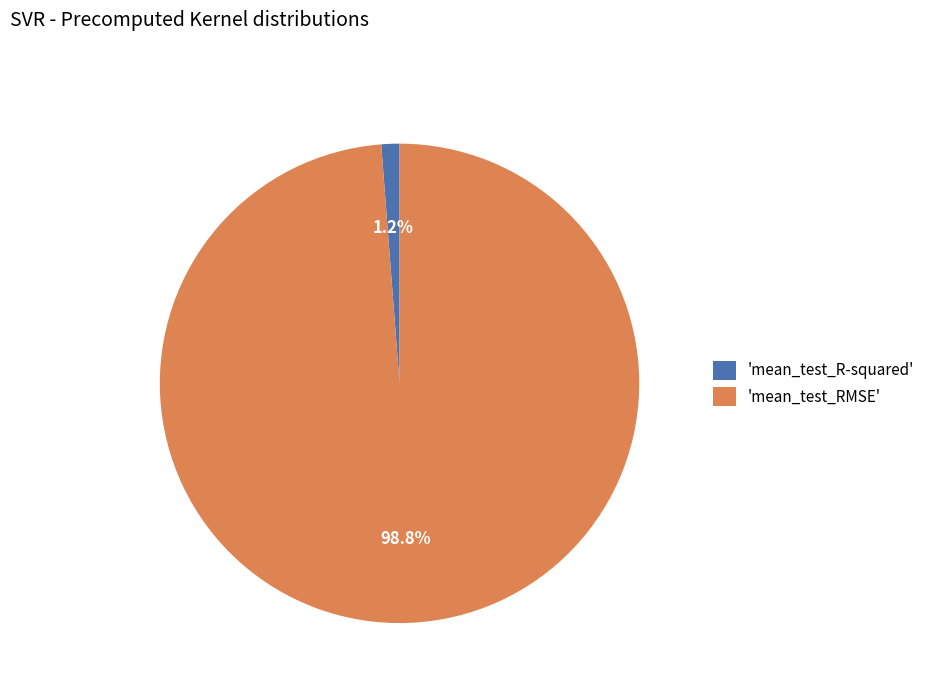

Count the number of slices in the pie.

2